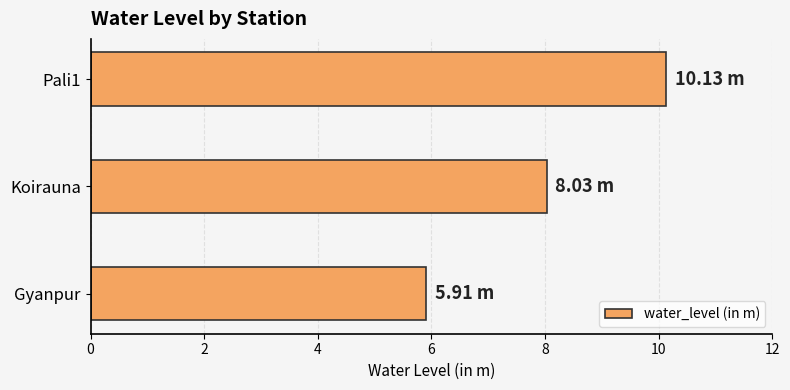

How many bars are there in total?

3